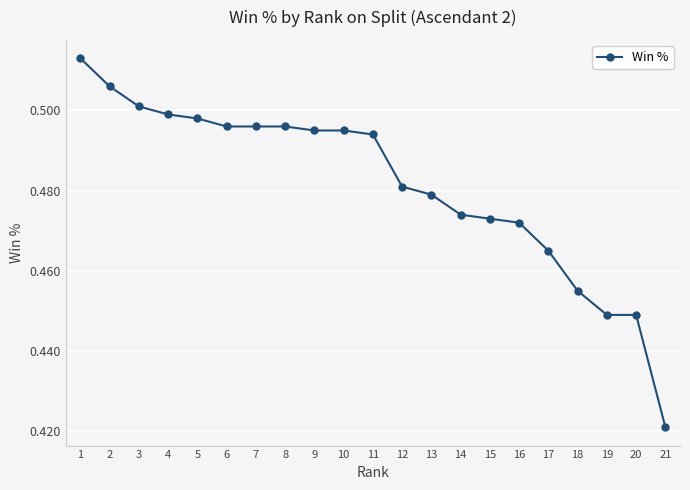

How many values are between 0 and 1?

21